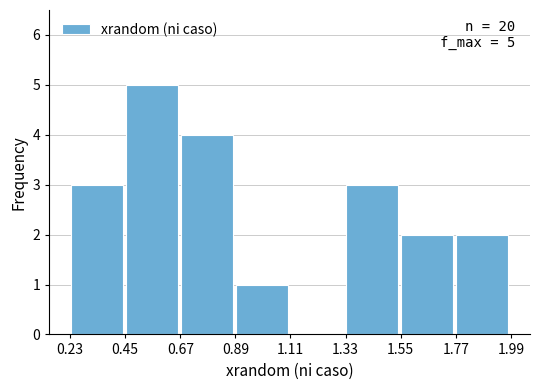

Which range on the x-axis has the tallest bar?

0.45 to 0.65